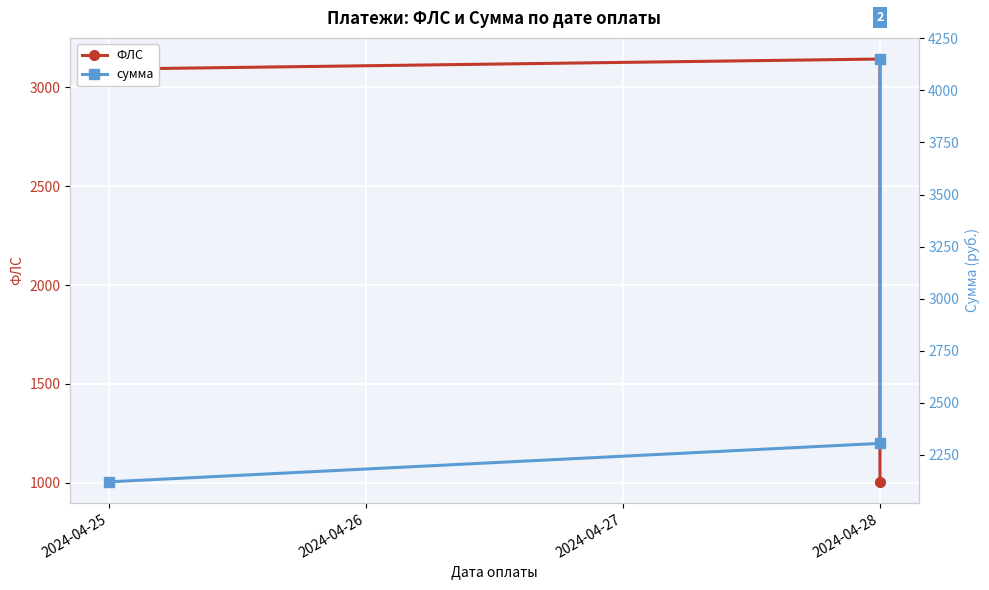

What is the sum of all ФЛС values?

7240.0